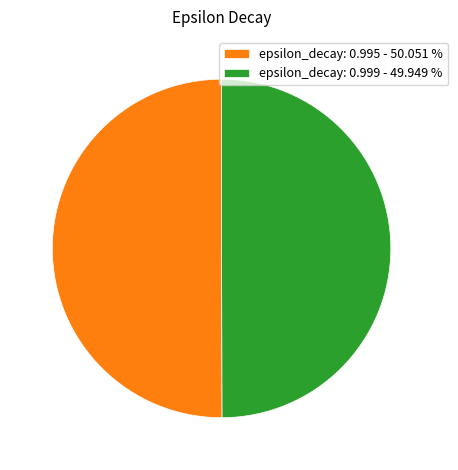

Count the number of slices in the pie.

2